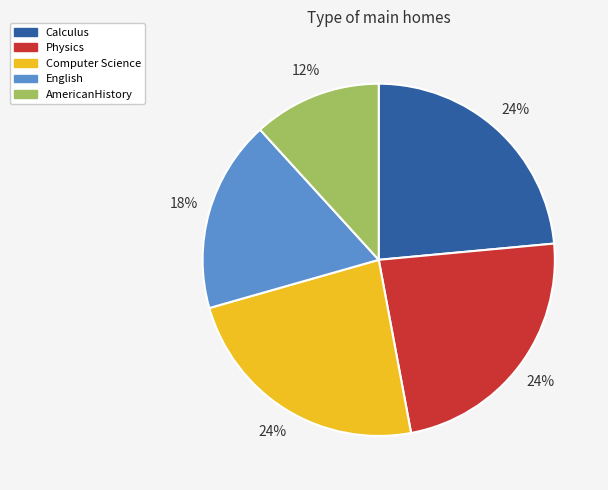

True or false: English accounts for 18% of the total.

True